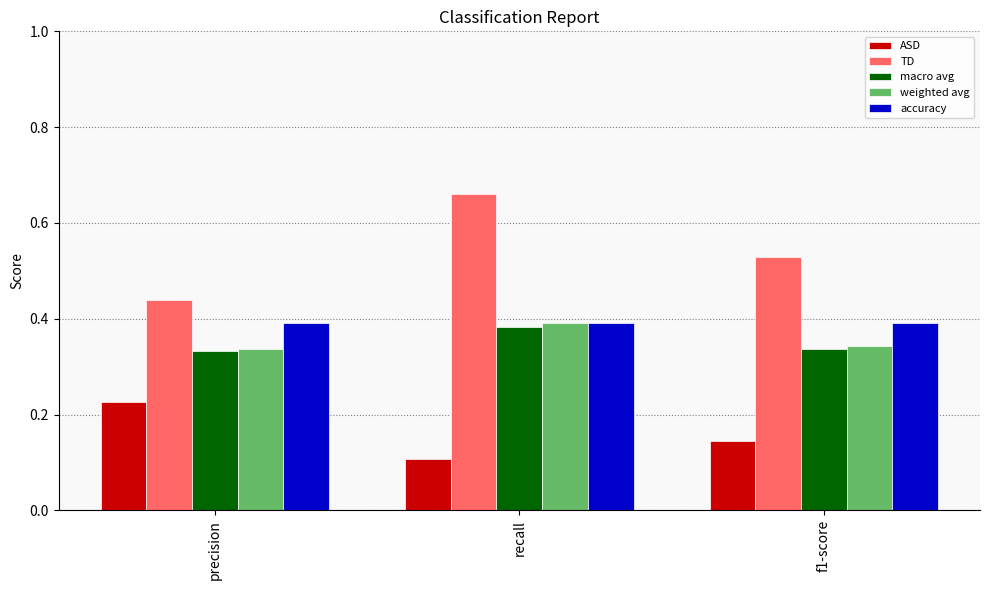

The value of TD at precision is 0.4. True or false?

True